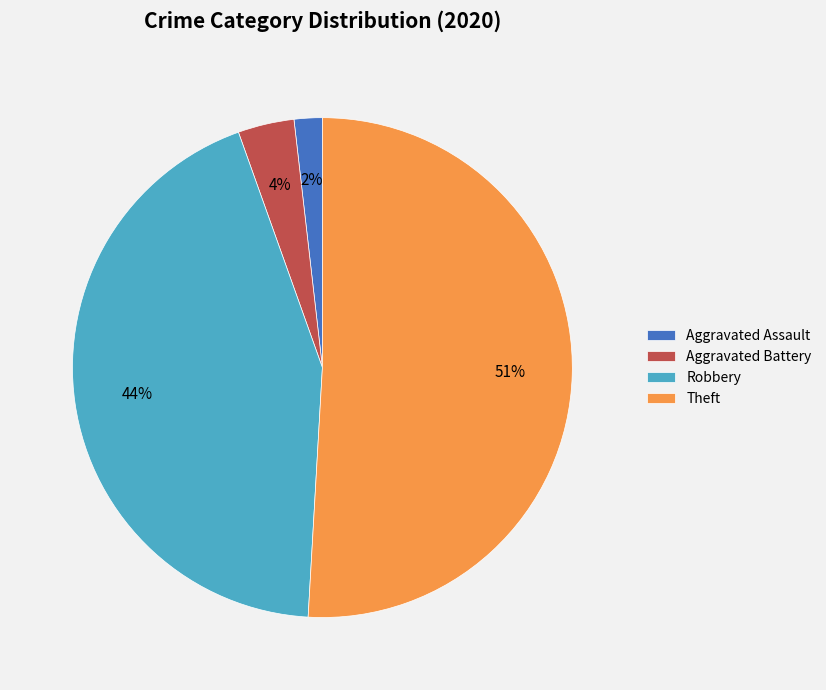

To the nearest percent, what is the difference between the largest and smallest slice percentages?

49%